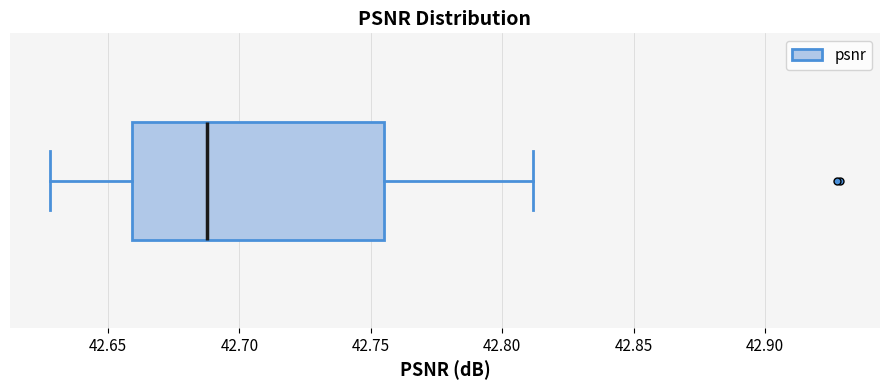

Where is the left edge of the box on the x-axis? The values are not printed on the chart, so give them approximately, as read against the axis.

42.660